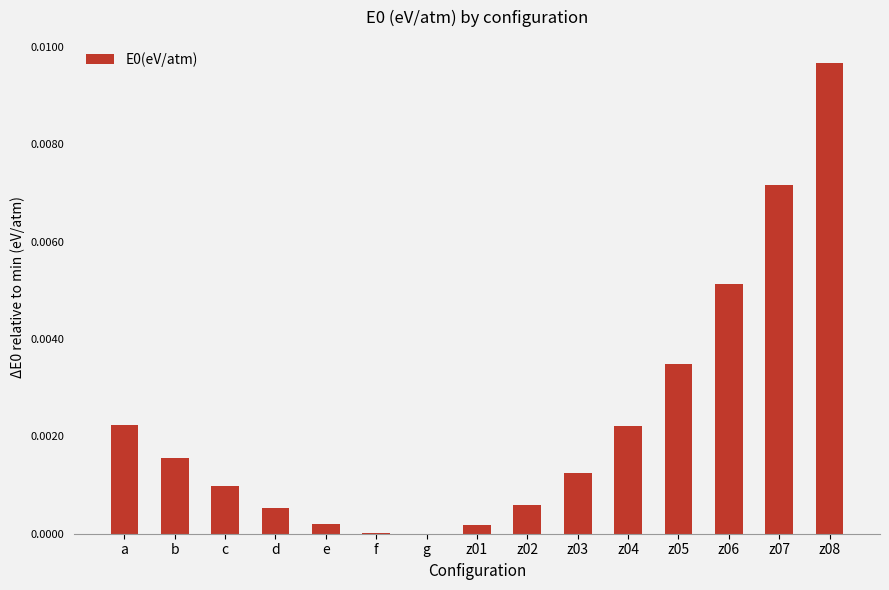

The value at z03 is 0.0. True or false?

True